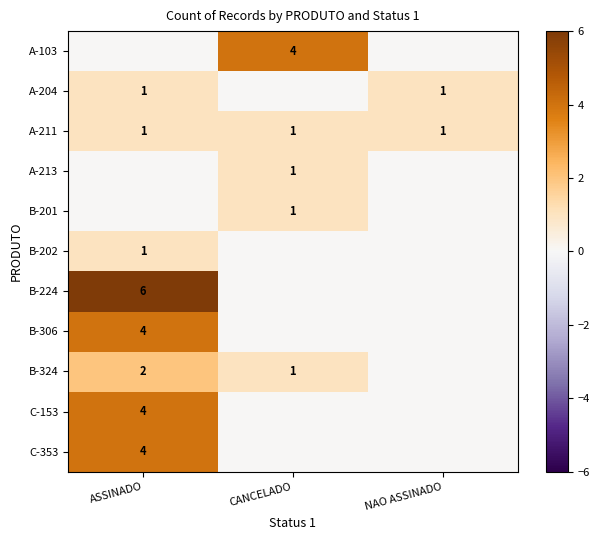

The A-204 series shows 2 at ASSINADO. True or false?

False